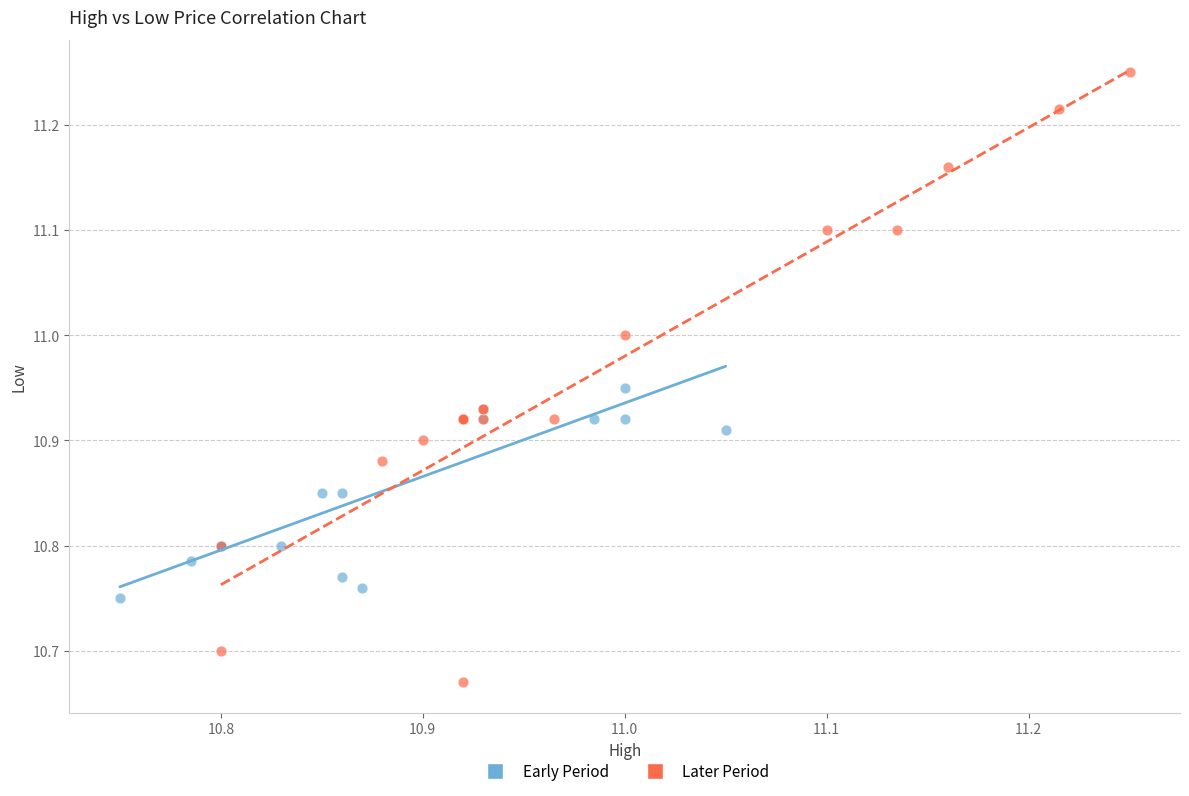

What are all the series names shown in the legend?

Early Period, Later Period